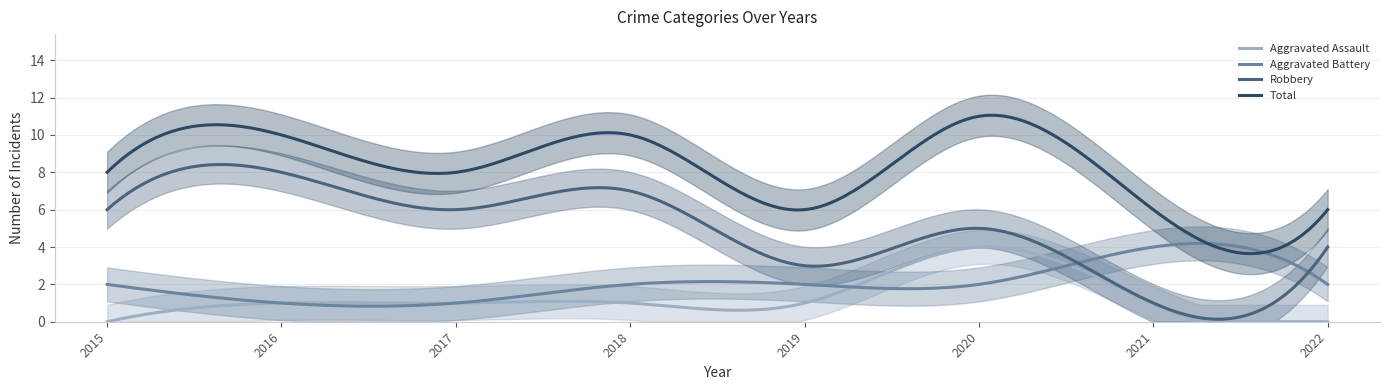

What is the lowest value of the Total series?

3.6